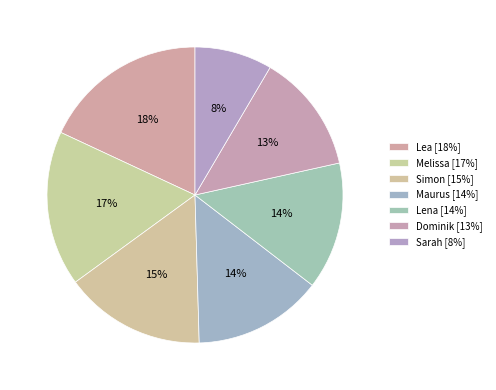

How many segments does this pie chart have?

7